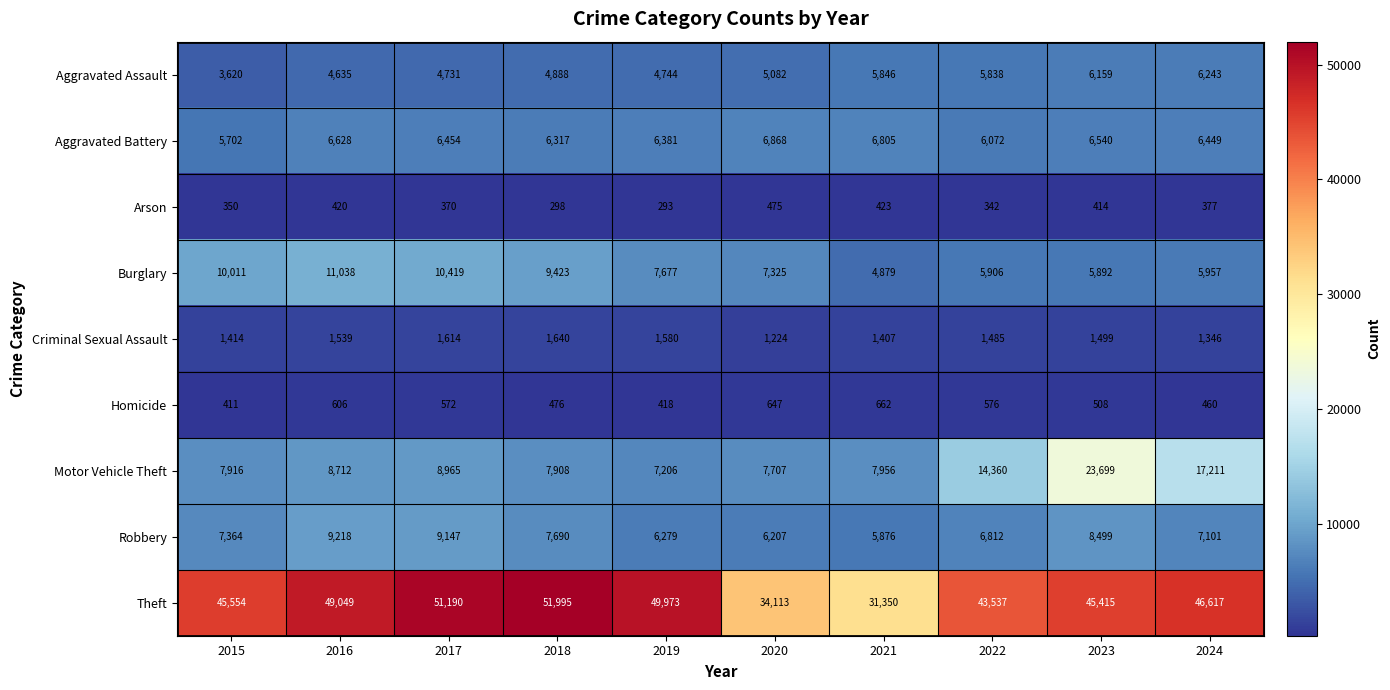

Rank the series at 2021 from lowest to highest value.

Arson, Homicide, Criminal Sexual Assault, Burglary, Aggravated Assault, Robbery, Aggravated Battery, Motor Vehicle Theft, Theft